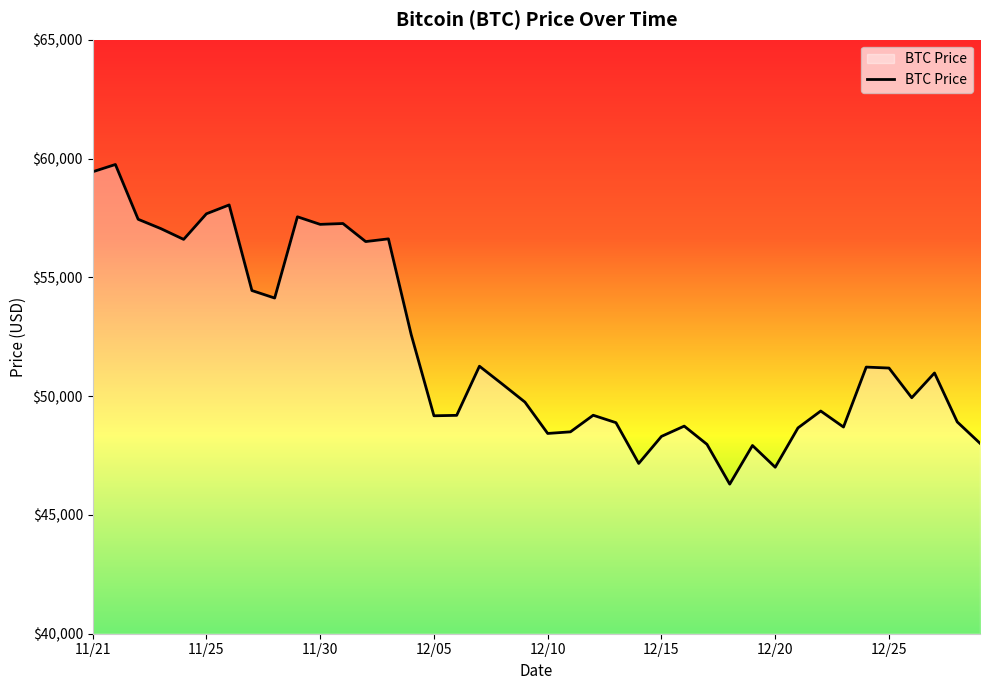

What is the maximum value shown in the chart?

59749